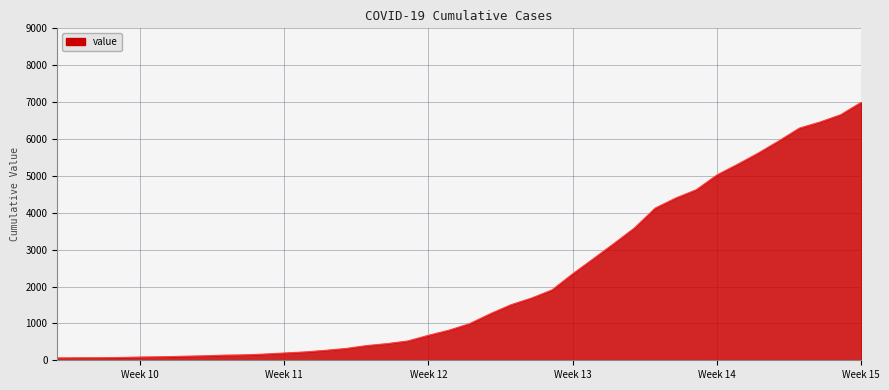

Does the chart have visible grid lines?

Yes